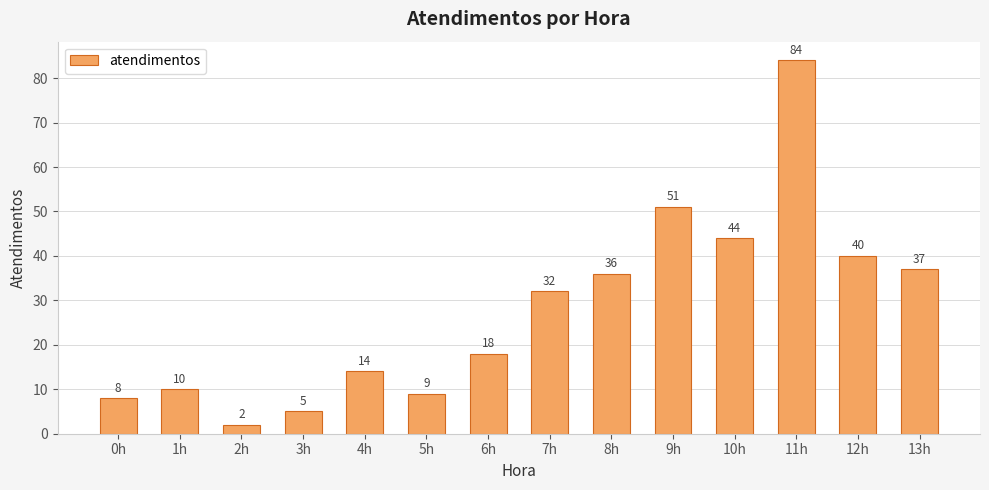

What is the label of the 1st bar from the left?

0h